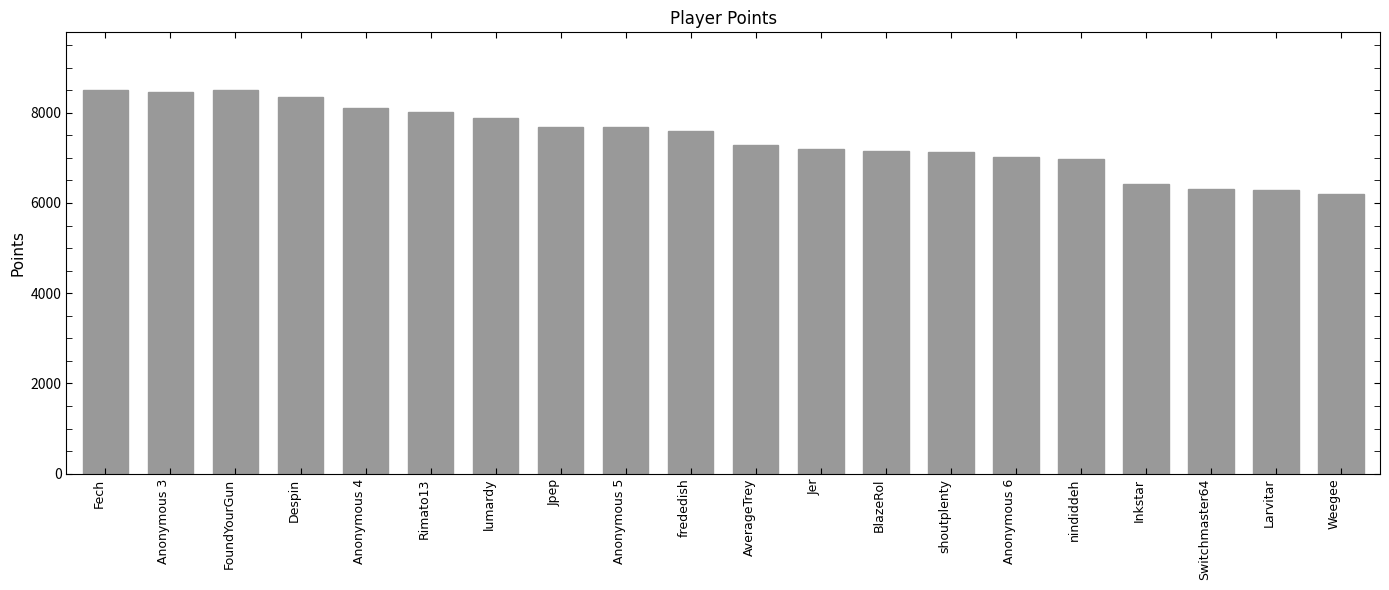

What is the difference between the maximum and minimum values?

2313